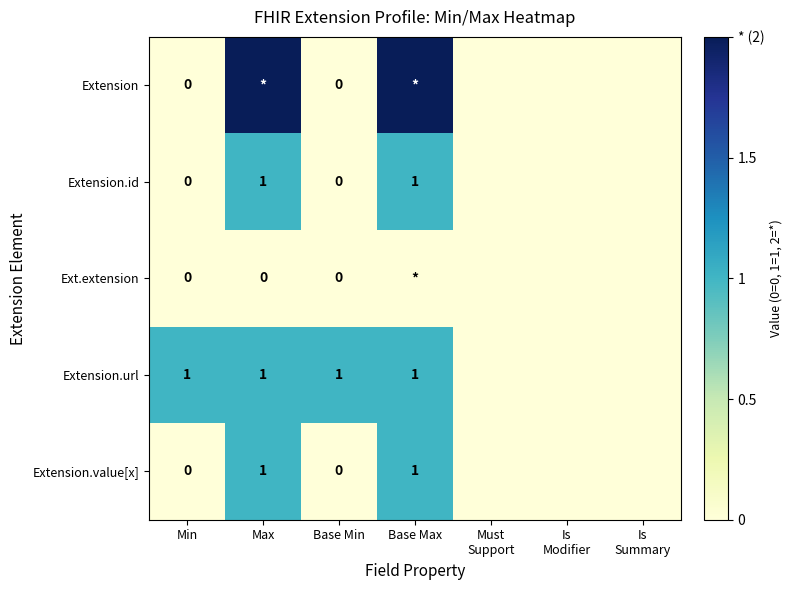

The Extension.id series shows 1 at Max. True or false?

True